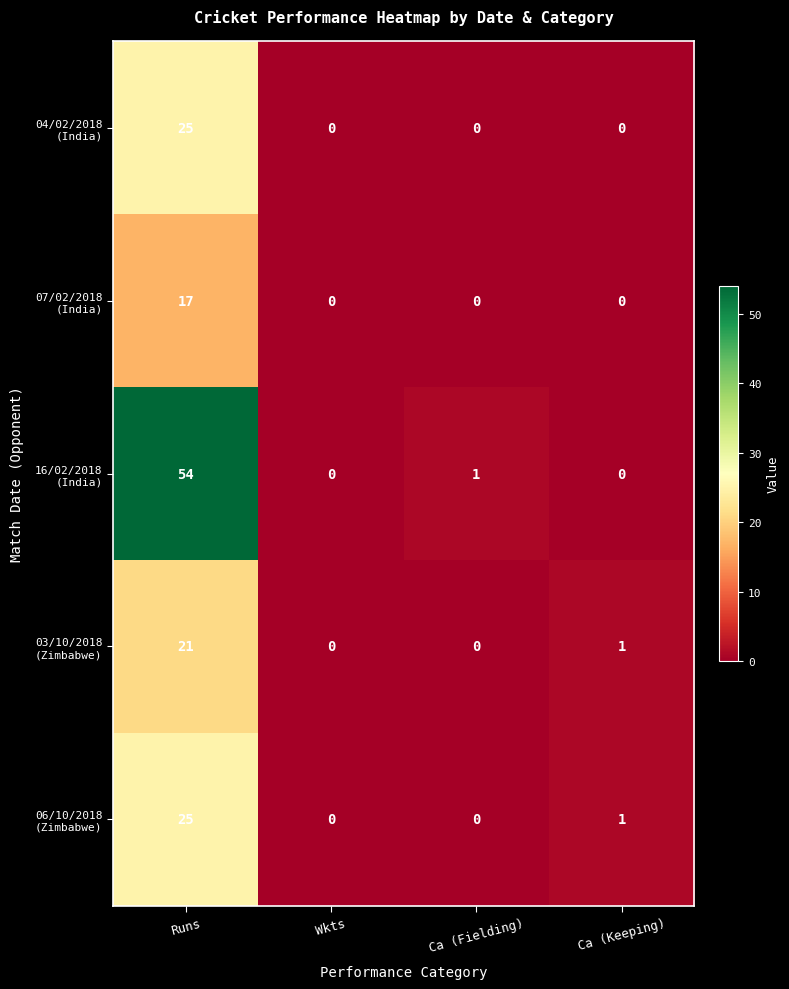

What is the maximum value shown in the chart?

54